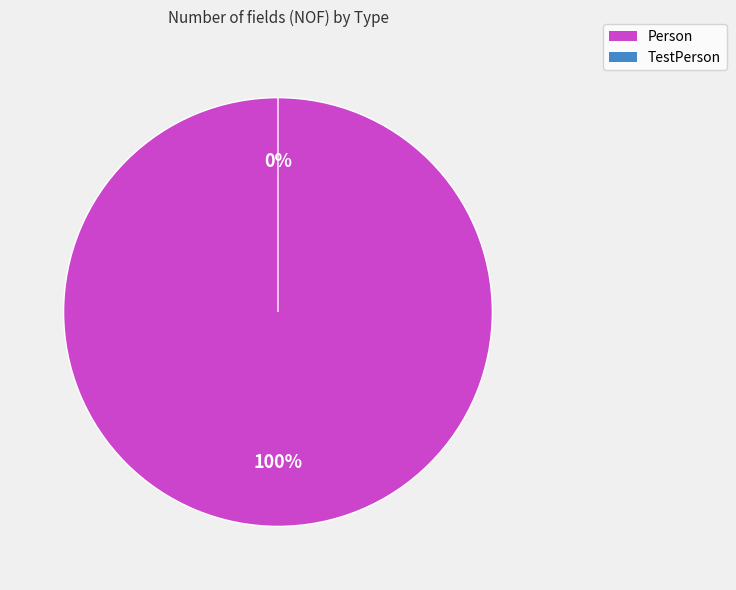

Which slice is the smallest?

TestPerson